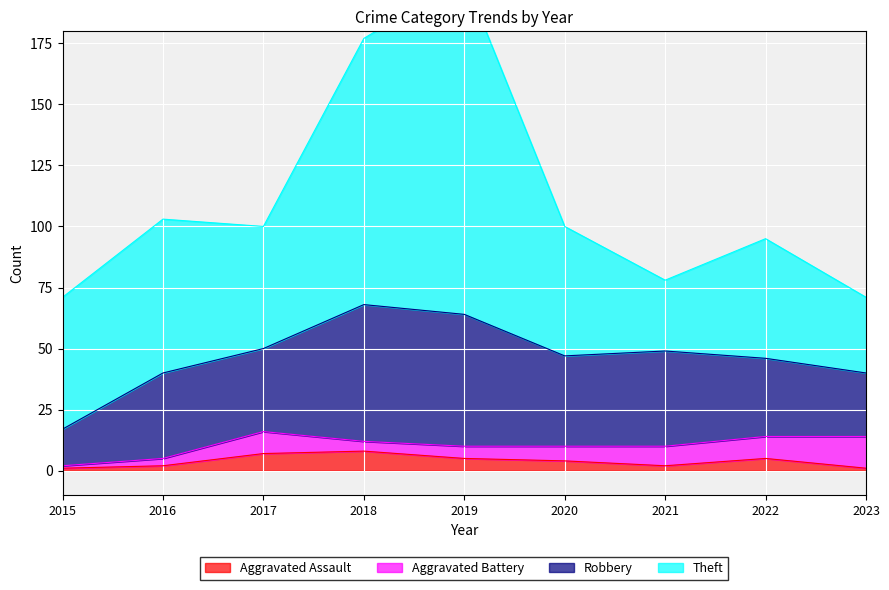

What is the value of the Aggravated Assault point at the 9th from the left?

1